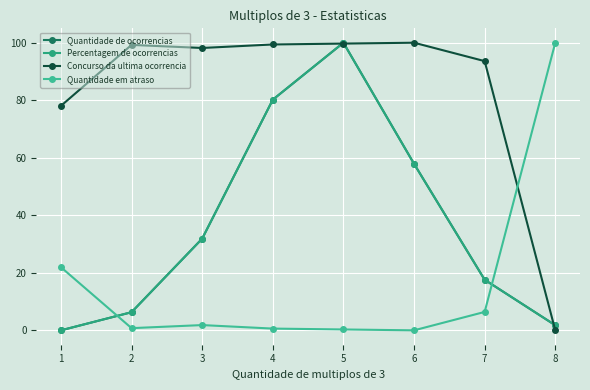

How many data points in Quantidade de ocorrencias are less than 31?

4